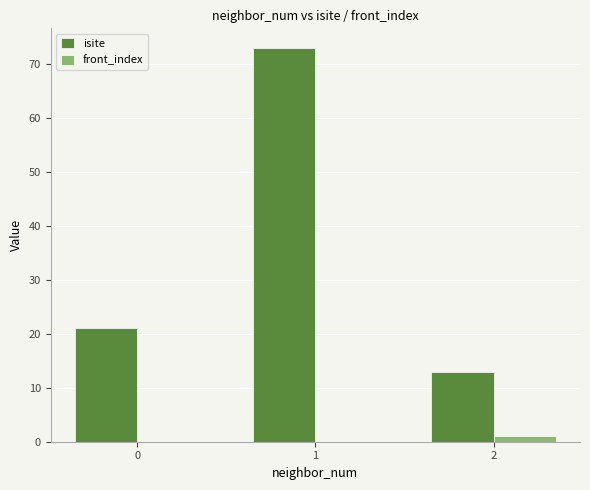

Between 0 and 2, which series saw the biggest shift?

isite